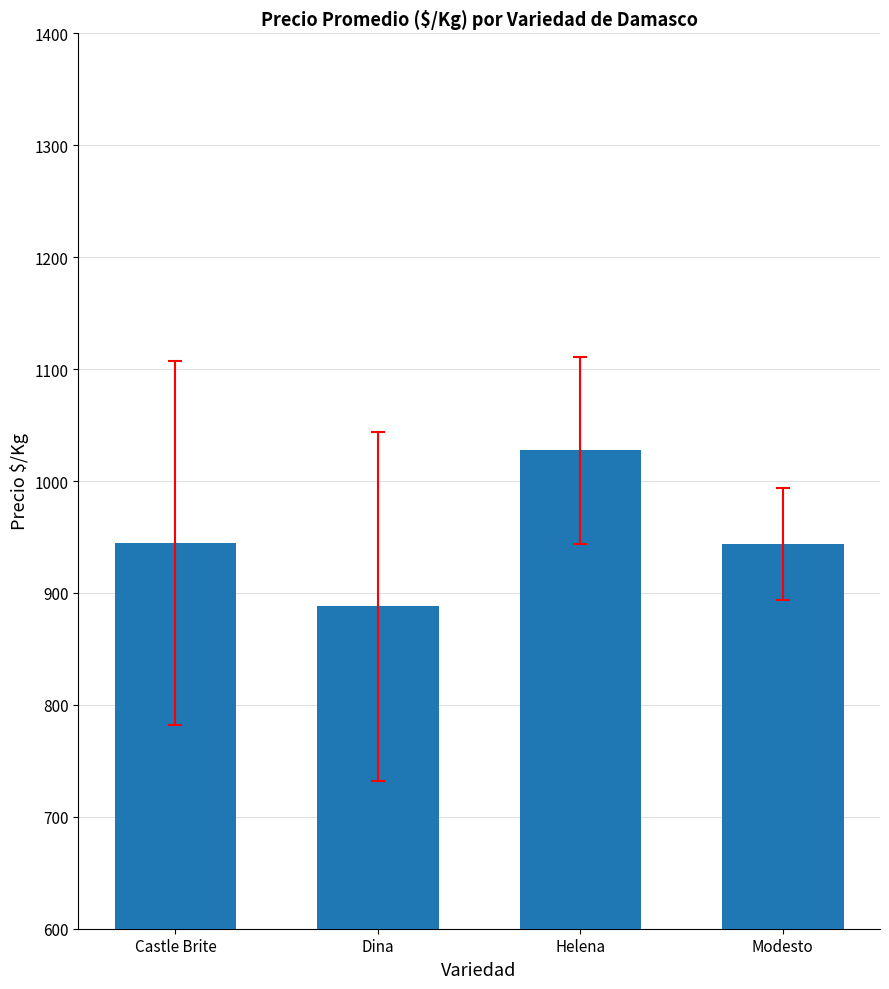

What is the change in value from Castle Brite to Helena?

+82.8